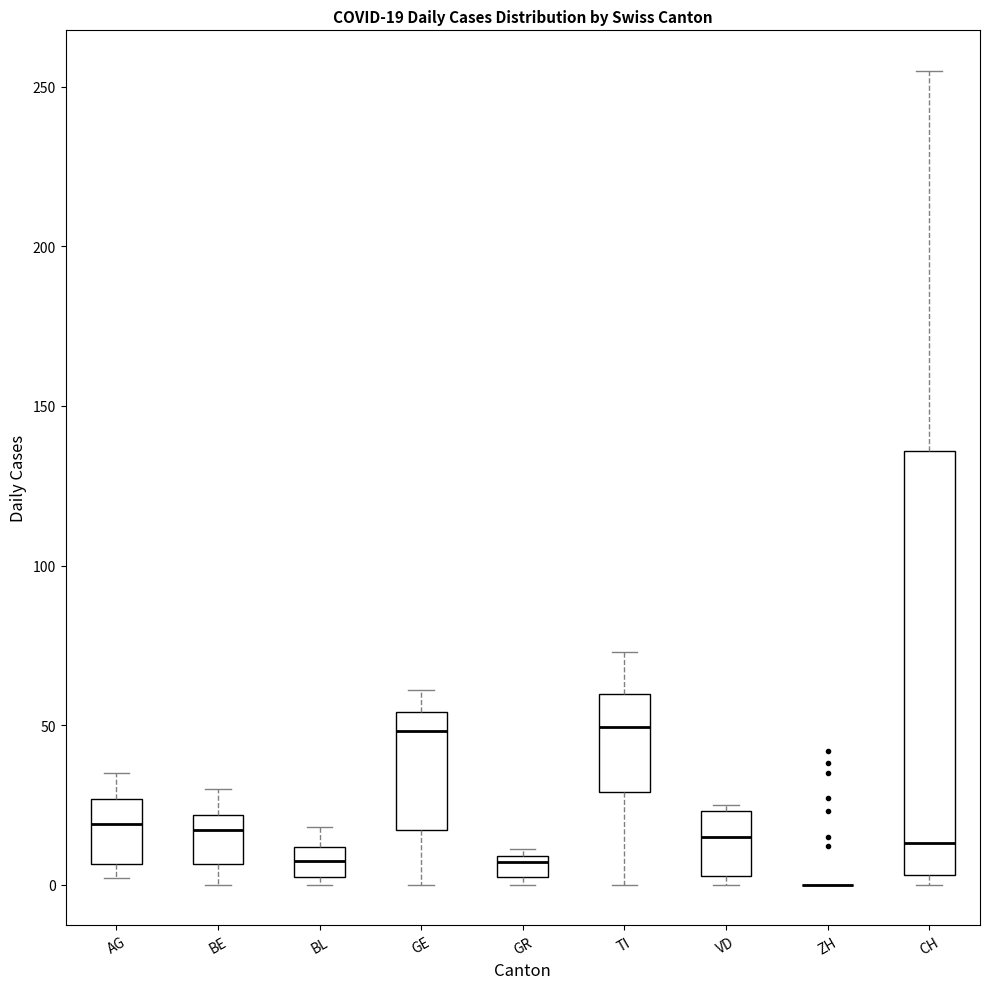

Which box is the tallest, from its lower edge to its upper edge?

CH